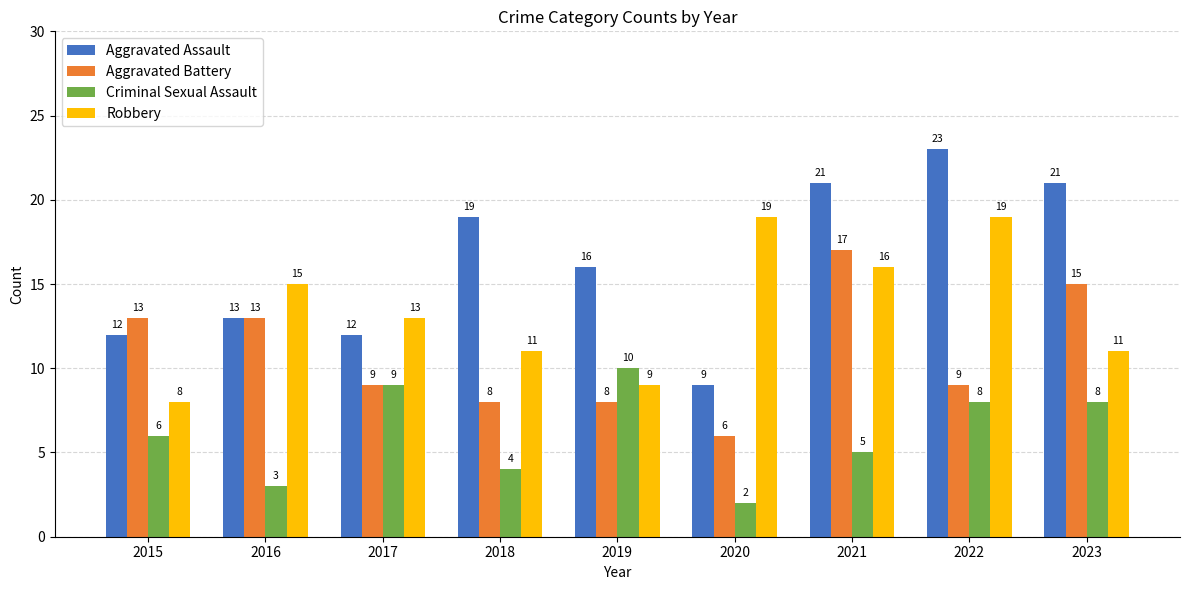

What is the total value across all series at 2017?

43